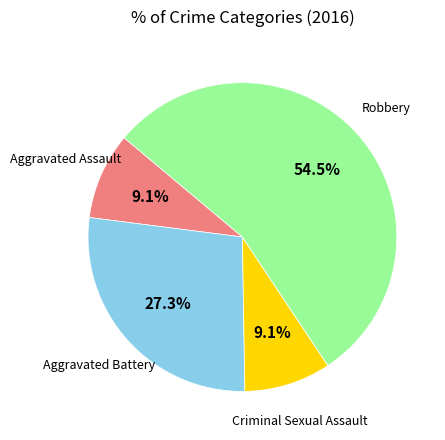

Is there a majority slice in this chart?

Yes